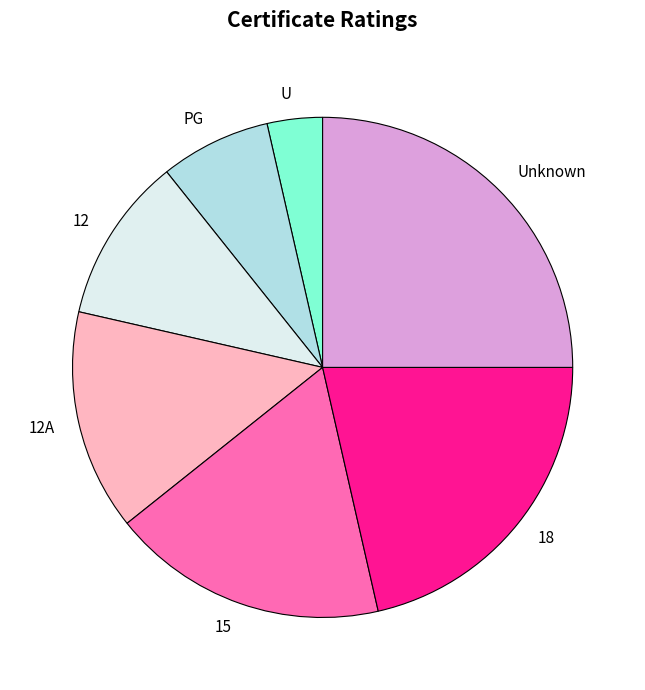

Is there any slice that represents more than half of the pie?

No